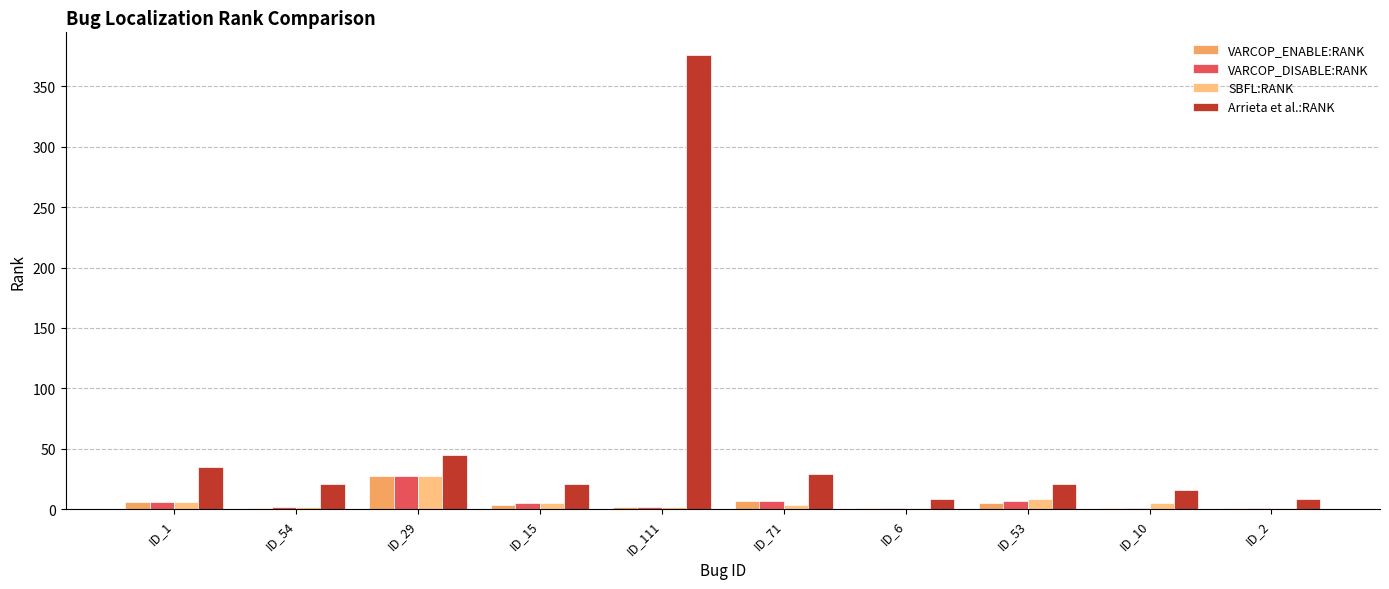

Which series has the largest total across all categories?

Arrieta et al.:RANK